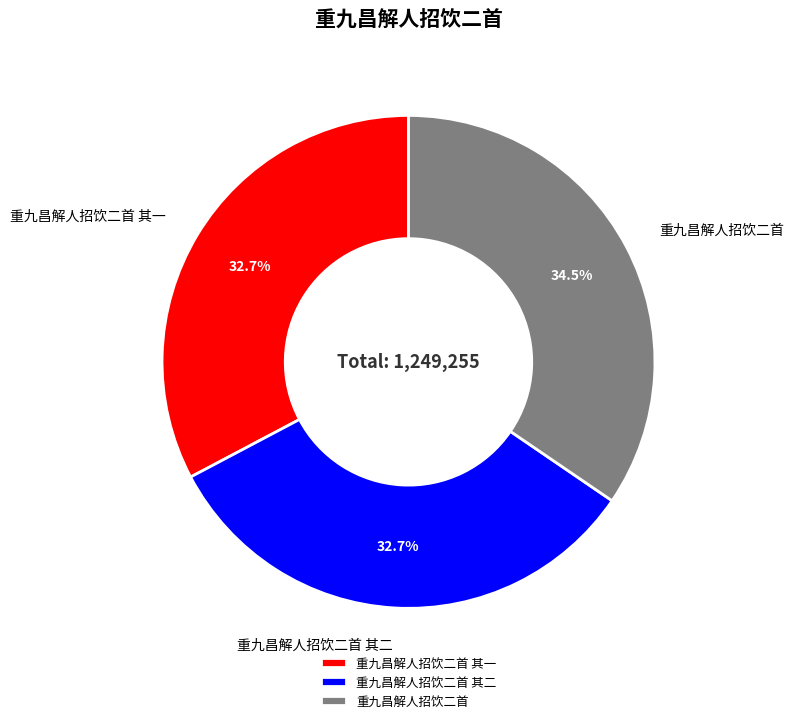

Count the number of slices in the pie.

3